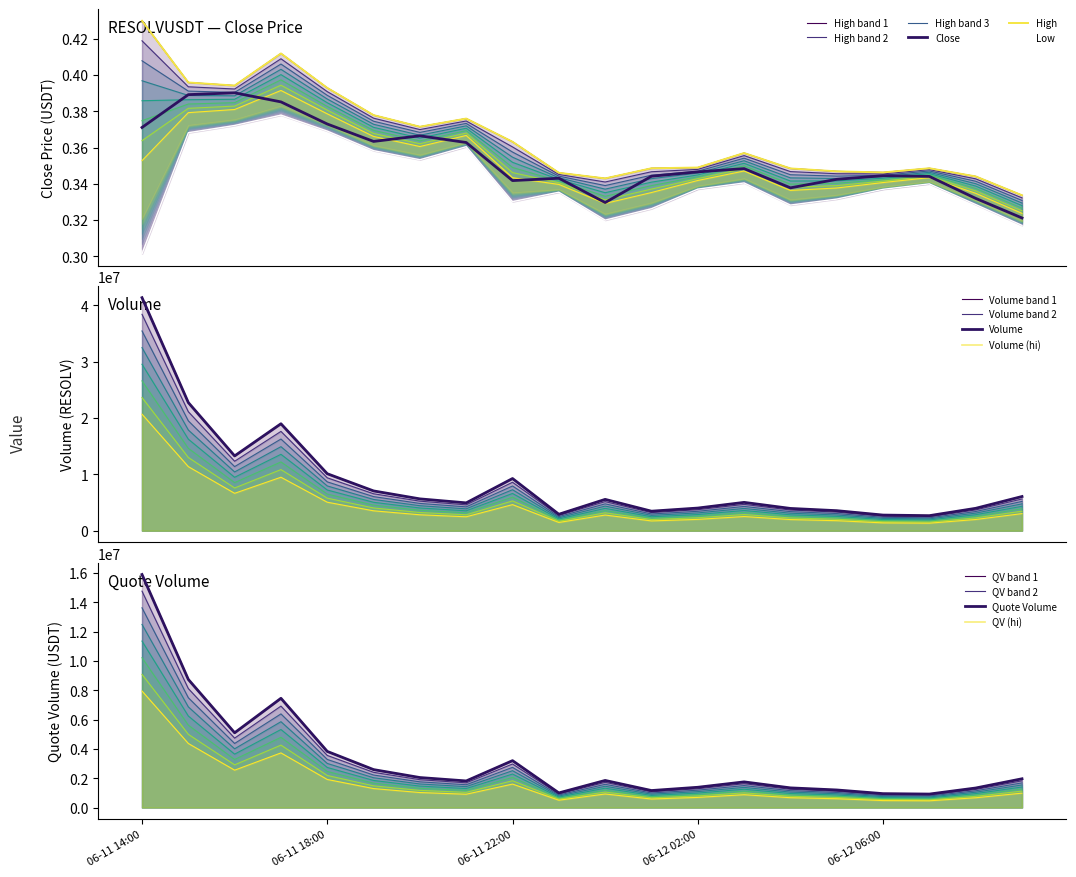

List the labels in order of High value, largest first.

2025-06-11 14:00, 2025-06-11 17:00, 2025-06-11 15:00, 2025-06-11 16:00, 2025-06-11 18:00, 2025-06-11 19:00, 2025-06-11 21:00, 2025-06-11 20:00, 2025-06-11 22:00, 2025-06-12 03:00, 2025-06-12 02:00, 2025-06-12 01:00, 2025-06-12 07:00, 2025-06-12 04:00, 2025-06-12 05:00, 2025-06-12 06:00, 2025-06-11 23:00, 2025-06-12 08:00, 2025-06-12 00:00, 2025-06-12 09:00